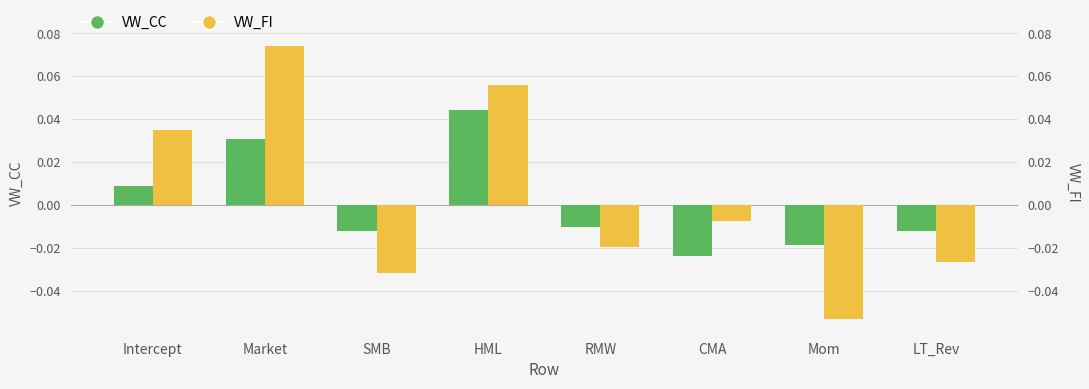

How many values in the VW_CC series exceed 0?

3